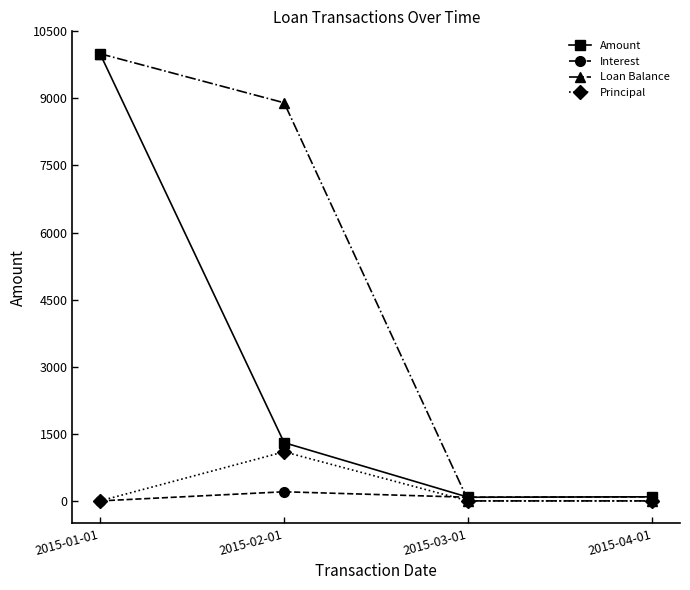

True or false: Interest has more than 1 interior local peaks.

False